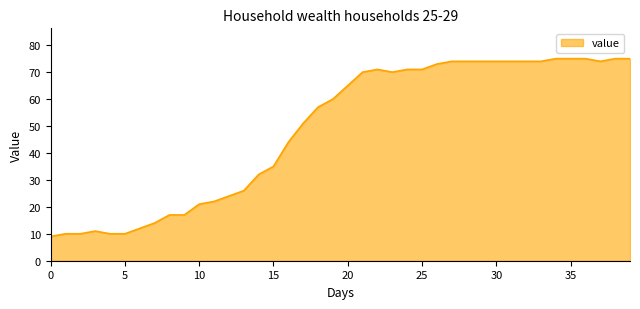

What is the difference between the maximum and minimum values?

66